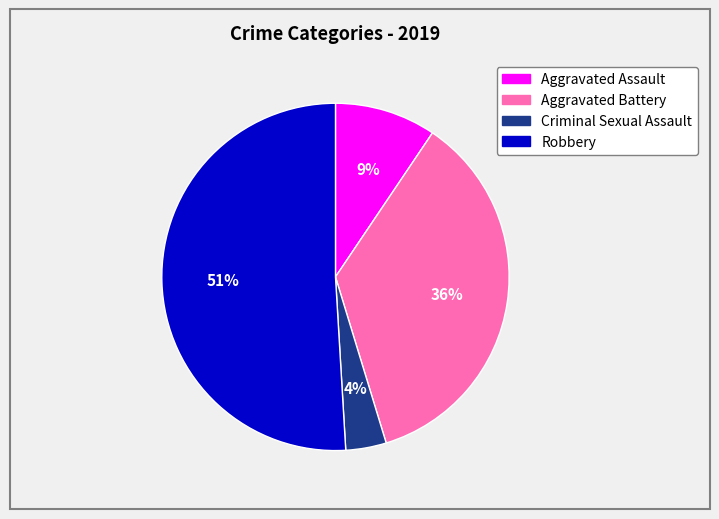

Is there a majority slice in this chart?

Yes